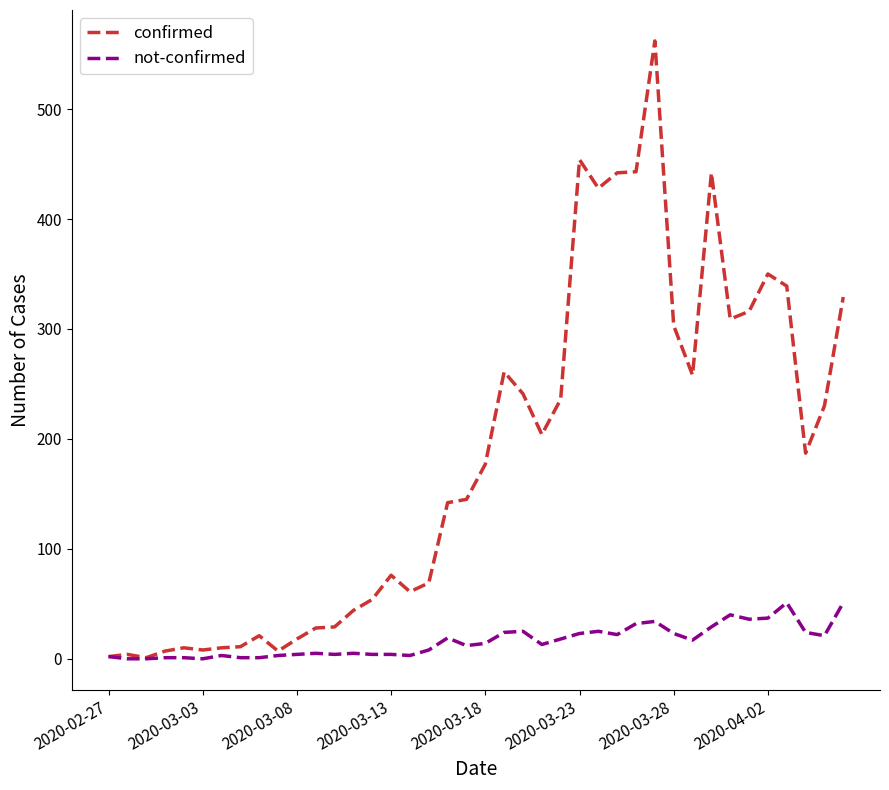

Rank the series by their average value, from lowest to highest.

not-confirmed, confirmed